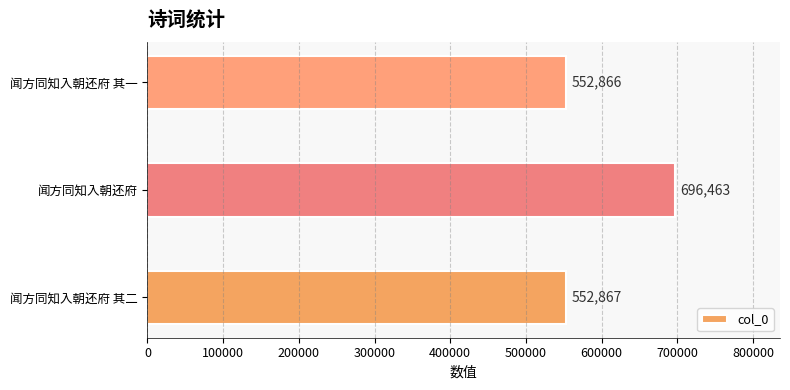

What is the difference between the maximum and minimum values?

143597